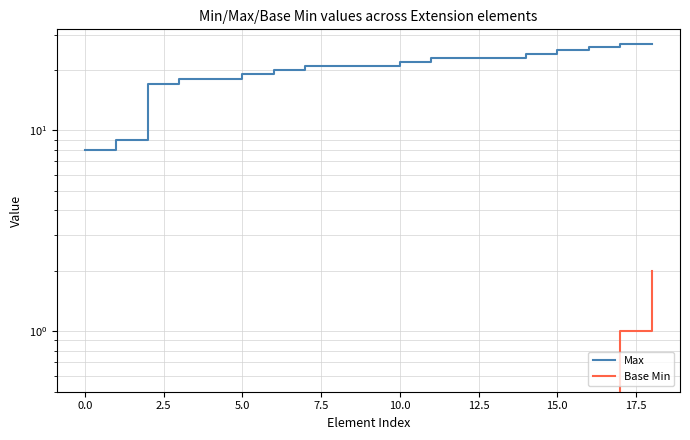

What is the maximum value for Base Min?

2